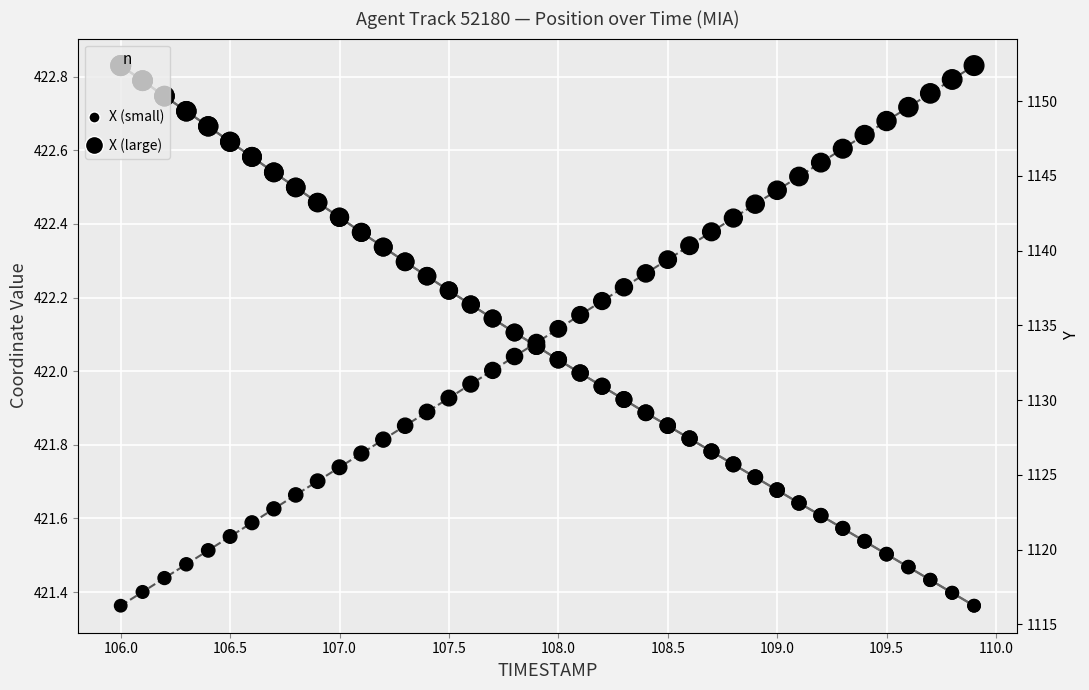

At how many categories does at least one series exceed 539?

40